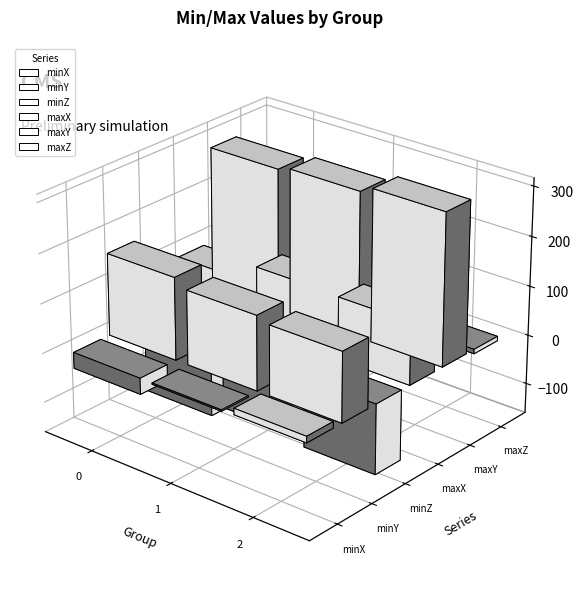

Reading left to right, what are all the values shown in this chart?

minX: 0=-32.4	1=-2.8	2=12.8
minY: 0=165.9	1=149.4	2=139.7
minZ: 0=-151.4	1=-124.8	2=-141.8
maxX: 0=92.4	1=128.4	2=125.5
maxY: 0=285.4	1=293.5	2=306.8
maxZ: 0=-22.4	1=-33.1	2=-9.0